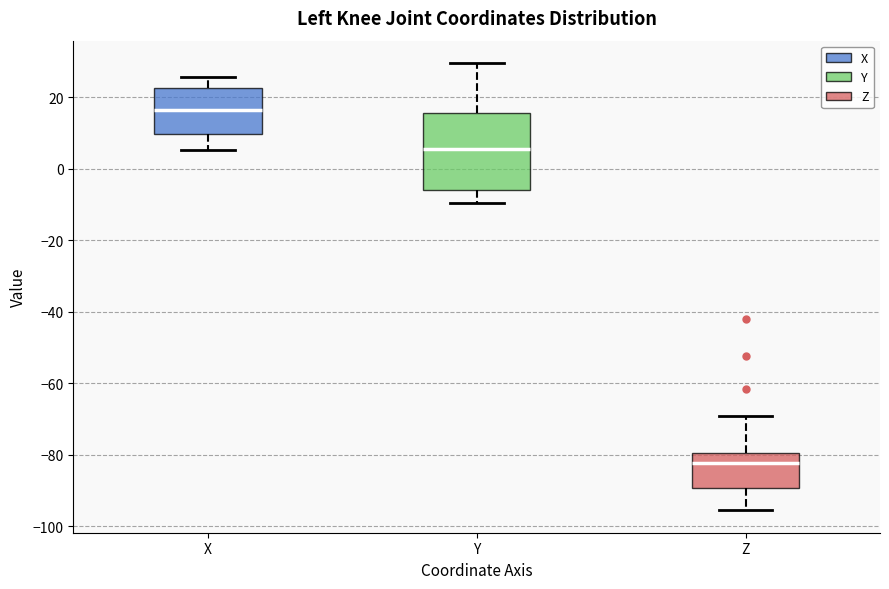

Which box has the highest median line?

X